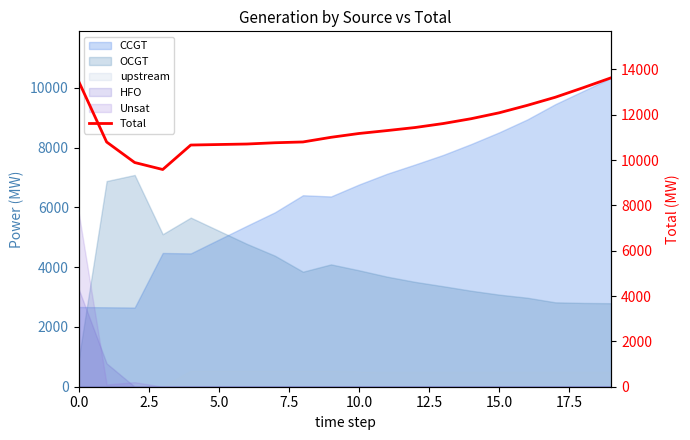

What is the maximum value shown in the chart?

13632